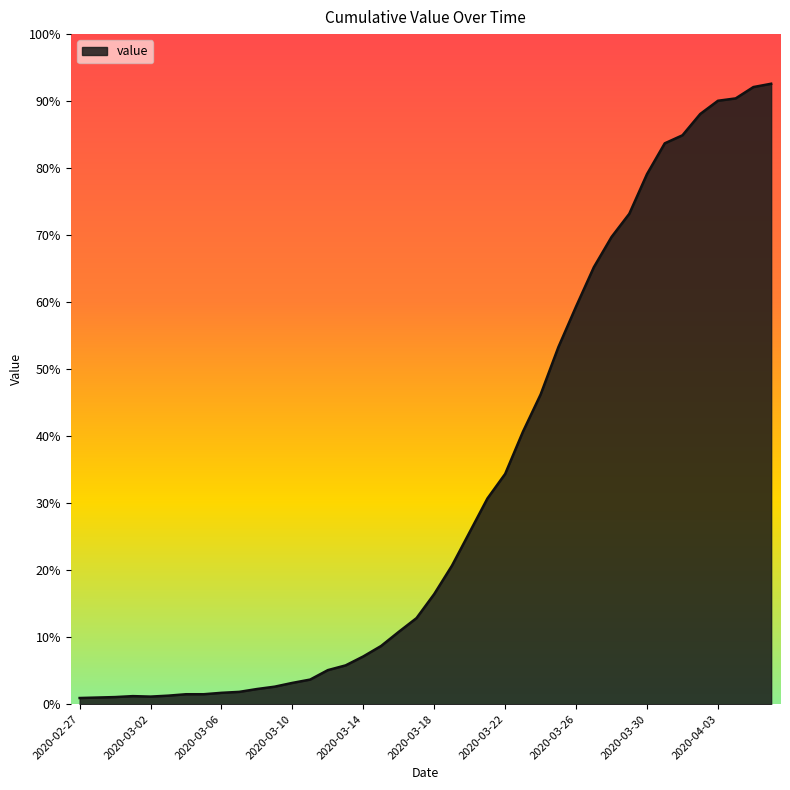

Does the chart display data point markers on the line(s)?

No